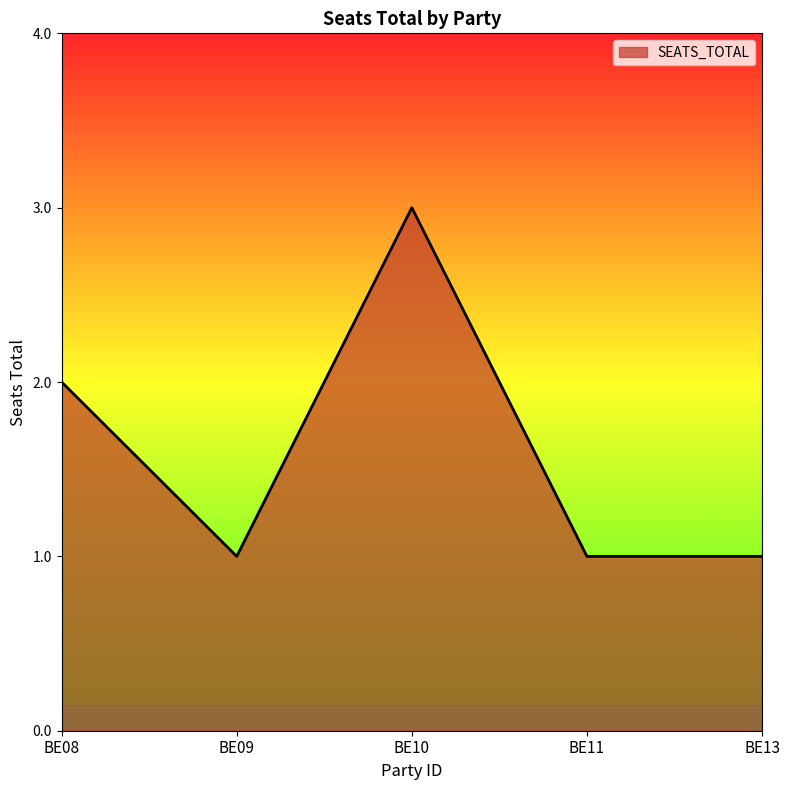

Does the chart display data point markers on the line(s)?

No